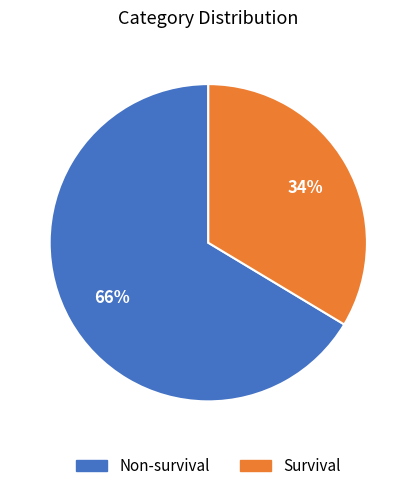

Combined, do Non-survival and Survival account for over 50%?

Yes